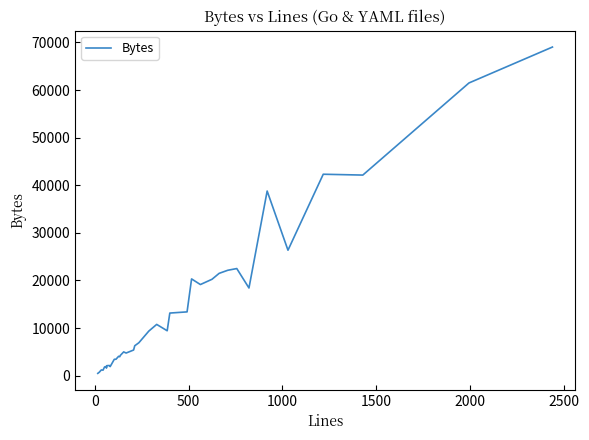

What is the difference between the maximum and minimum values?

68549